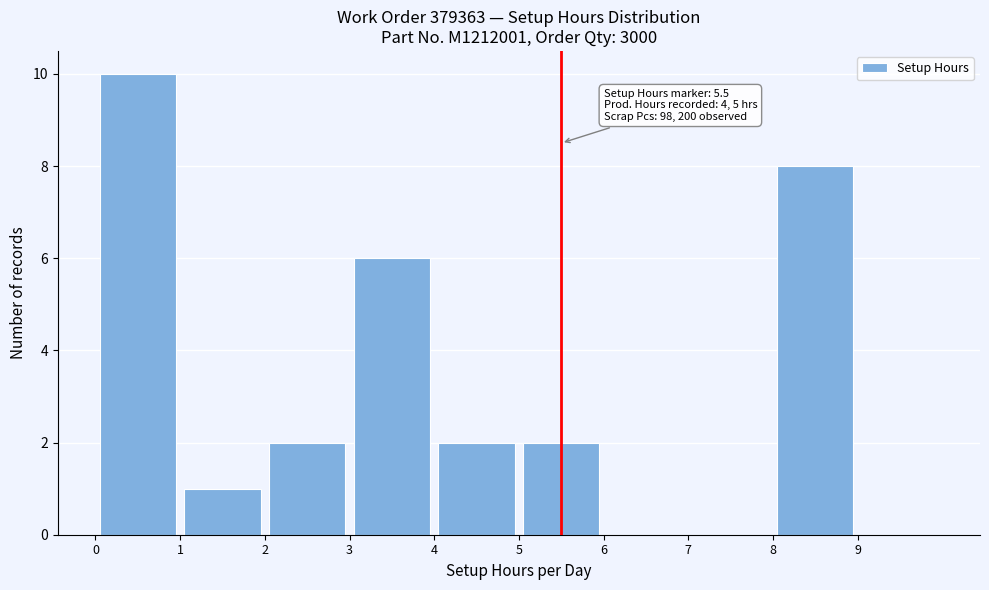

Which range on the x-axis has the tallest bar?

0 to 1